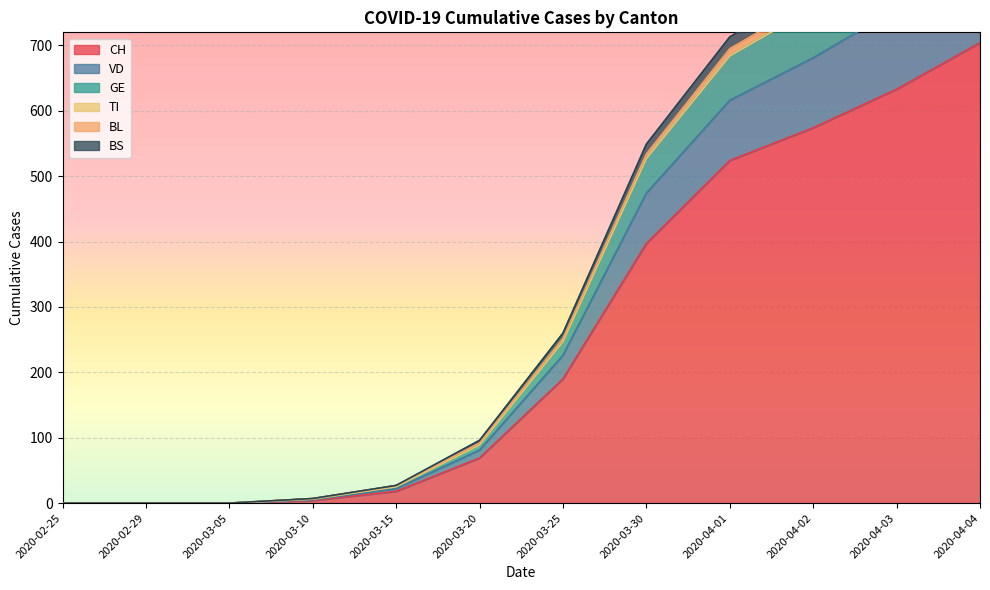

How many values in the BS series exceed 260?

5